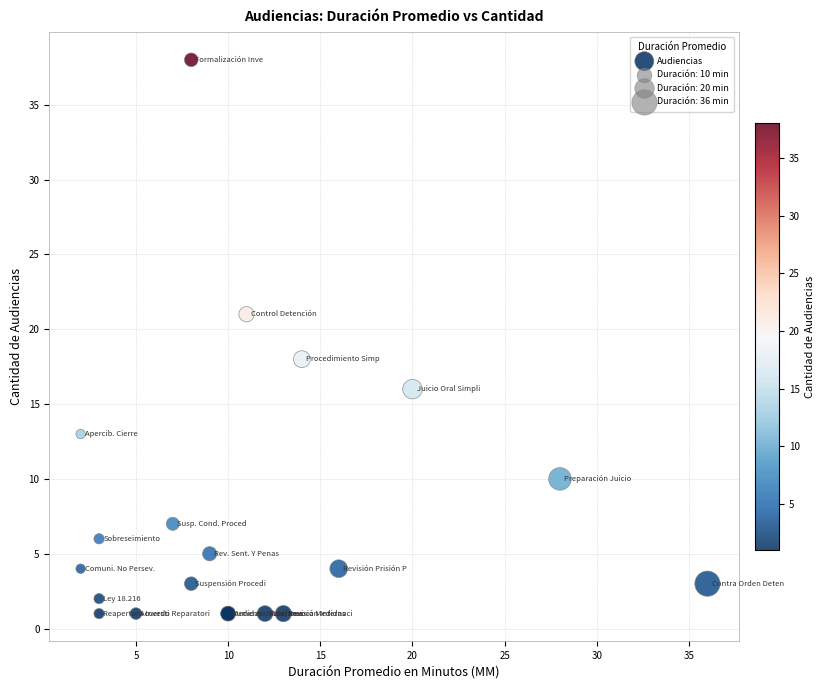

What Y value in the scatter plot is closest to 19?

18